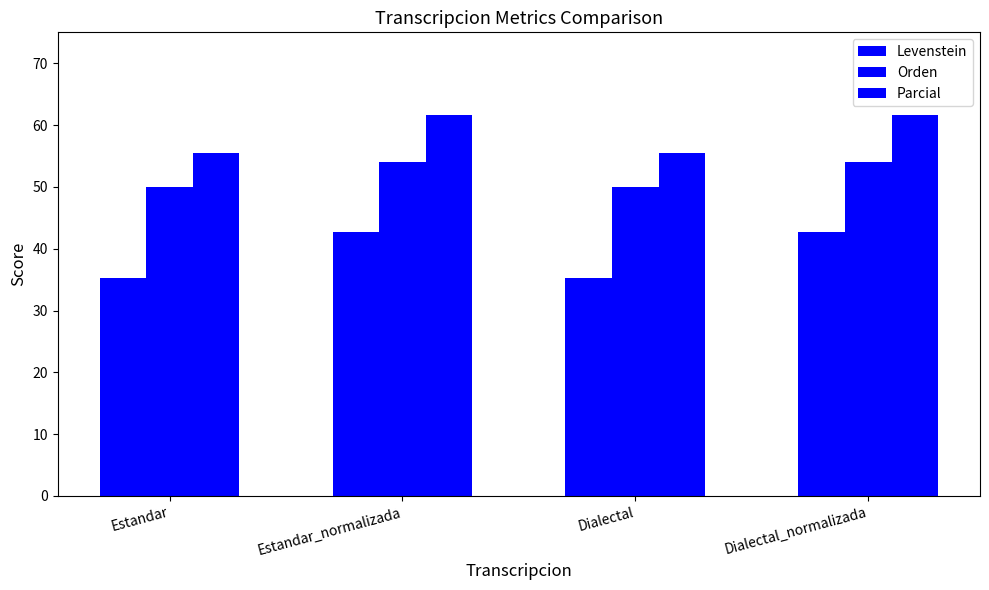

Where does the Parcial series first go above 61?

Estandar_normalizada